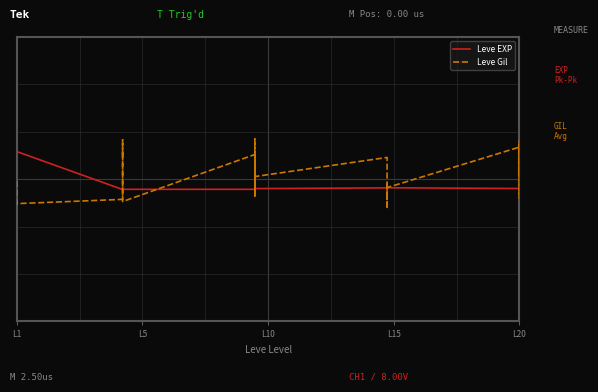

Reading left to right, list all the values displayed in this chart.

Leve EXP: 0.5	0.7	0.7	0.6	0.8	0.6	0.5	0.5	0.5	0.5	0.5	0.5	0.5	0.5	0.5	0.5	0.5	0.5	0.5	0.5	0.5	0.5	0.5	0.5	0.5	0.5	0.5	0.5	0.5	0.5
Leve Gil: 0.5	0.4	0.4	0.4	0.4	0.4	0.4	0.5	0.6	0.6	0.6	0.4	0.6	0.4	0.6	0.6	0.4	0.5	0.6	0.4	0.5	0.4	0.5	0.5	0.6	0.4	0.6	0.6	0.5	0.5